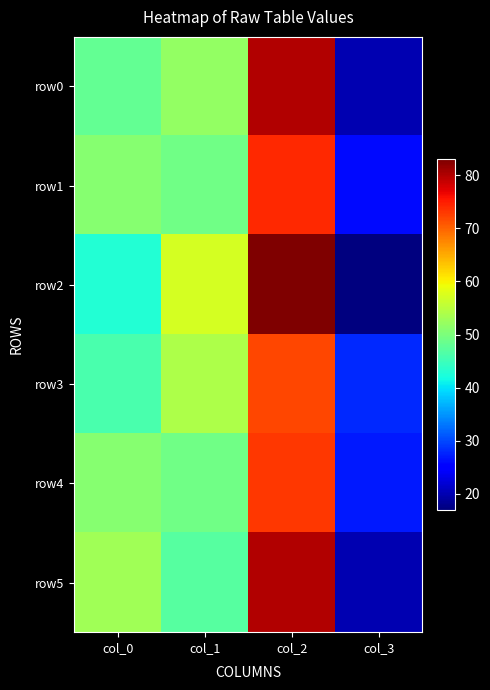

Which series has the widest spread of values?

row2